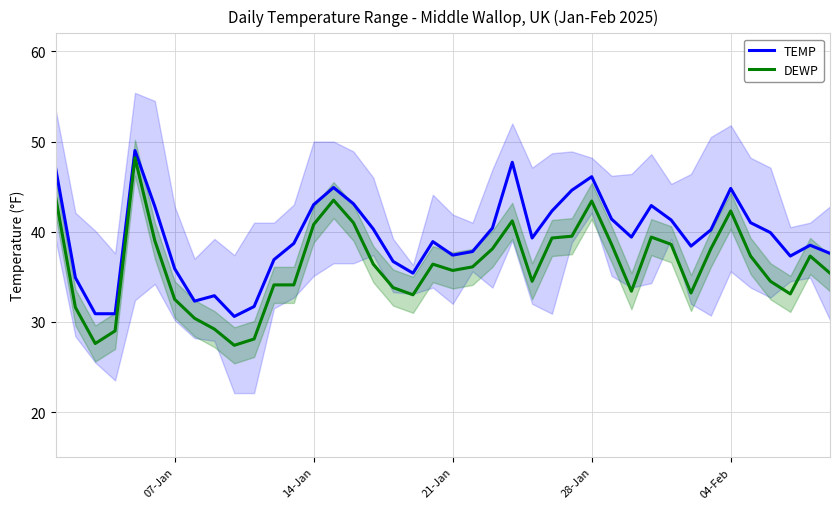

True or false: DEWP and TEMP cross at least once.

False